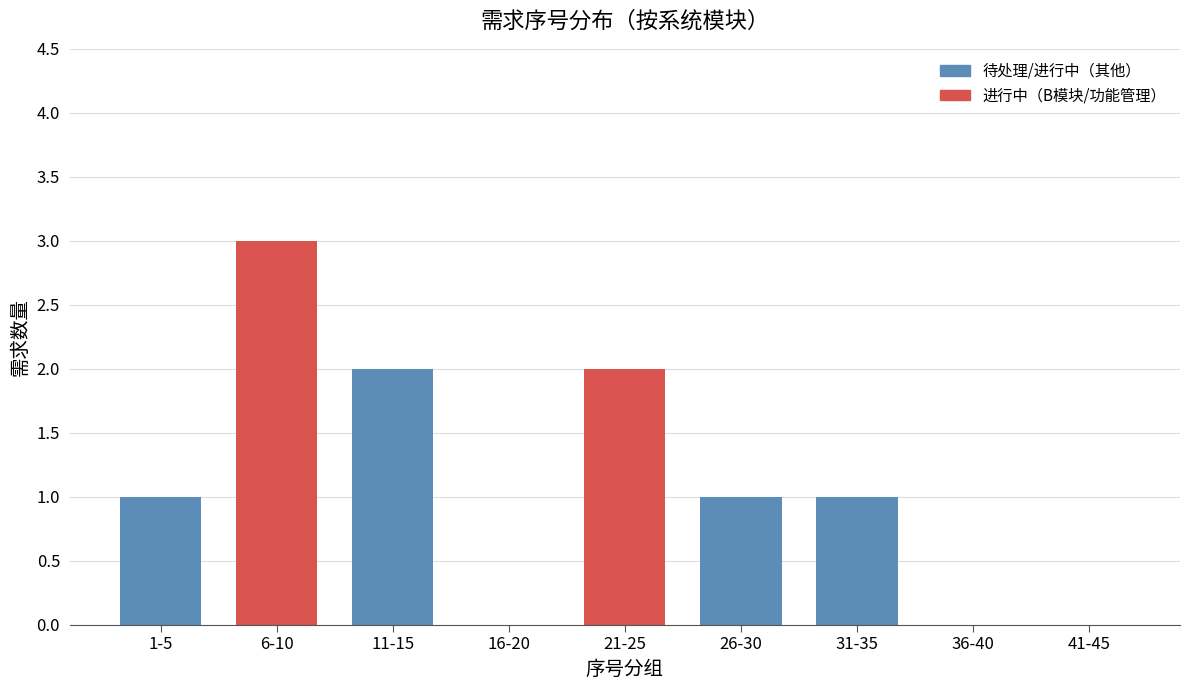

Reading left to right, list all the values displayed in this chart.

1-5=1	6-10=3	11-15=2	16-20=0	21-25=2	26-30=1	31-35=1	36-40=0	41-45=0